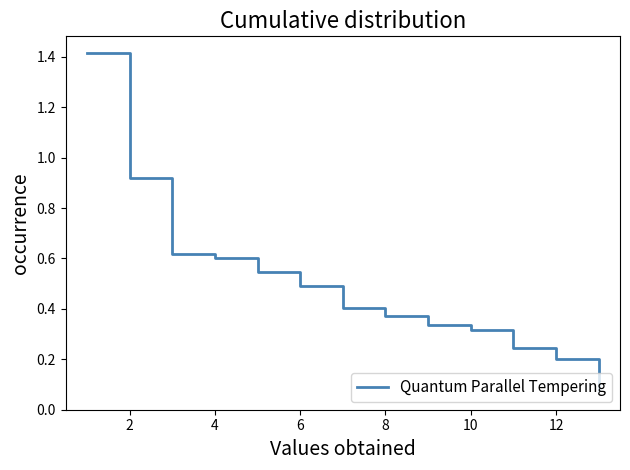

Does the chart display data point markers on the line(s)?

No